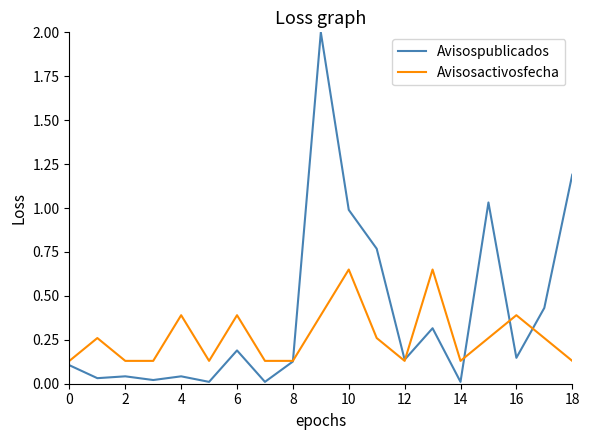

Count the number of categories in the chart.

19